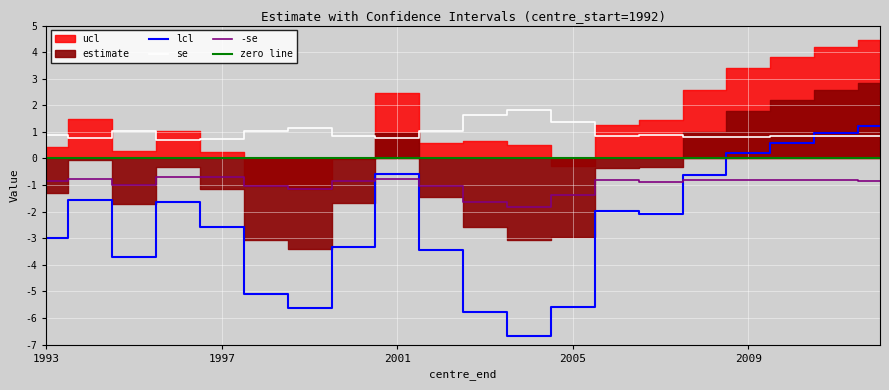

Between 2010 and 2007, which is larger?

2010